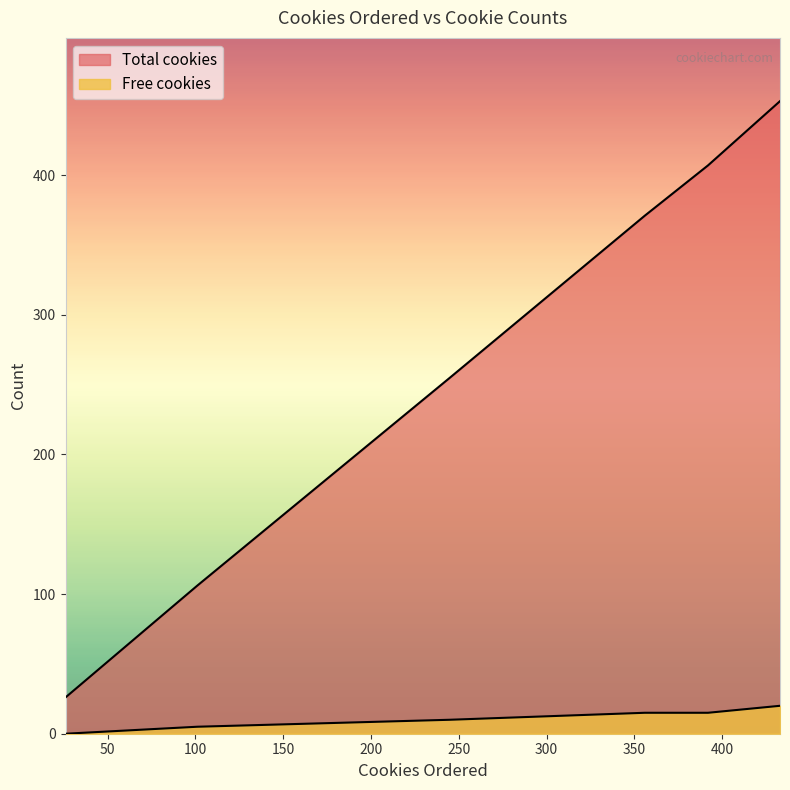

What is the average value of the Total cookies series?

285